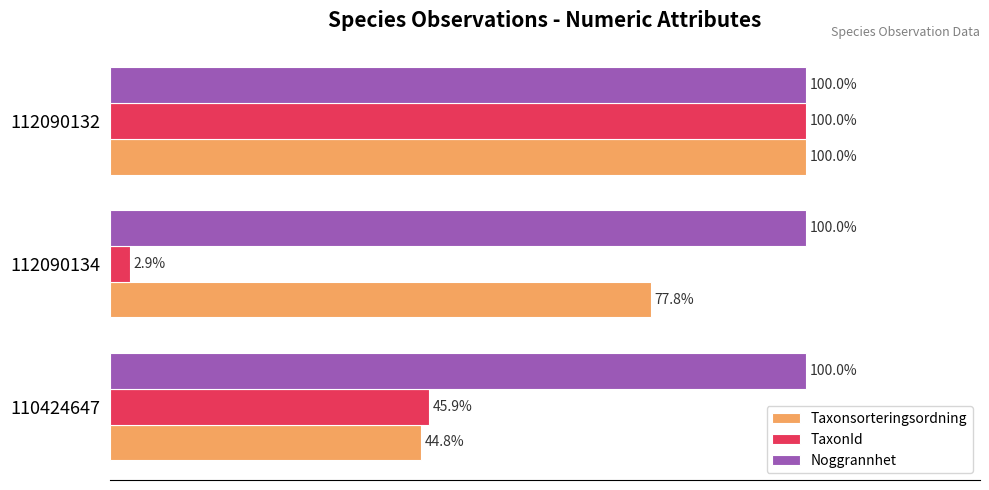

Which series has the largest range (max minus min)?

TaxonId